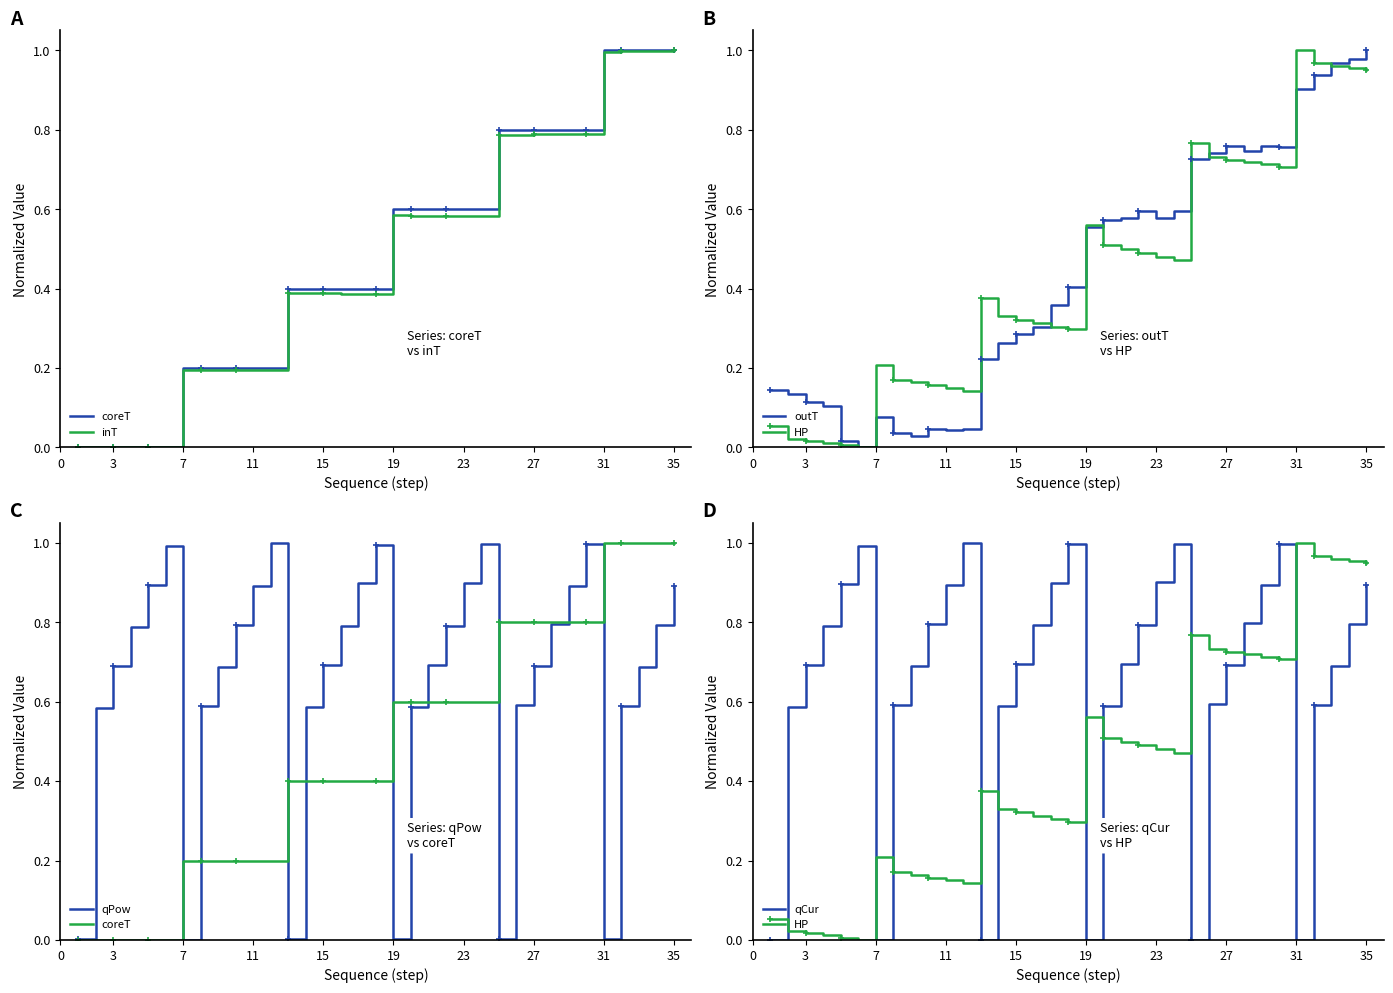

Which series has the largest total across all categories?

qCur